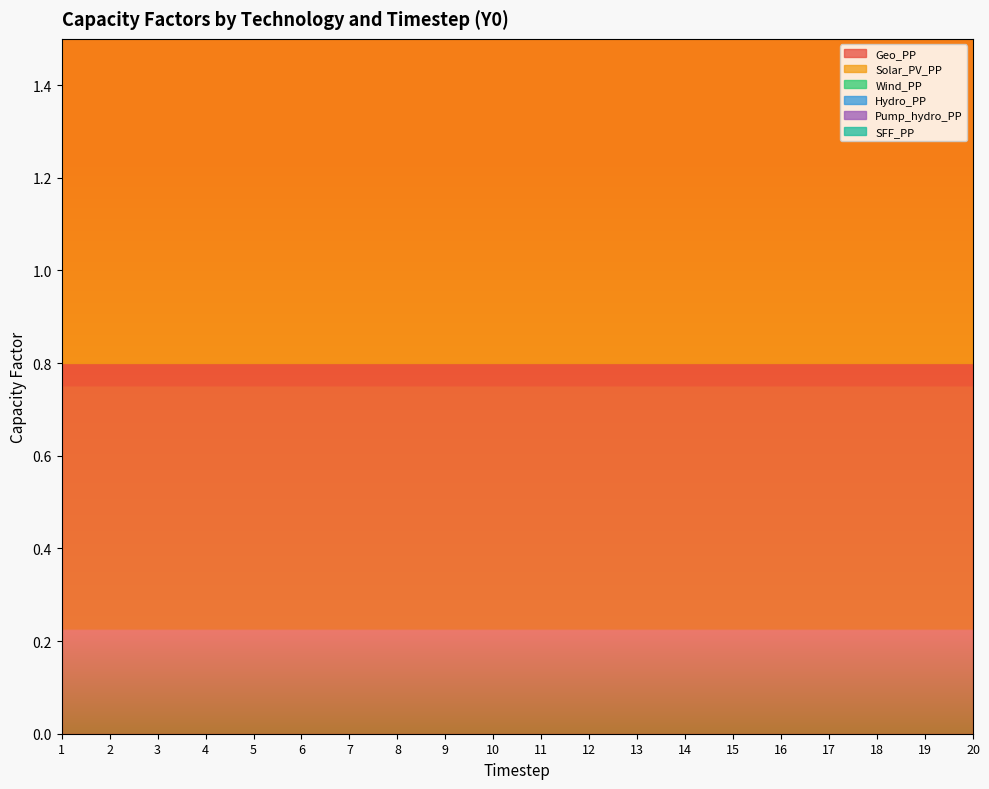

Count the number of data series in this chart.

6